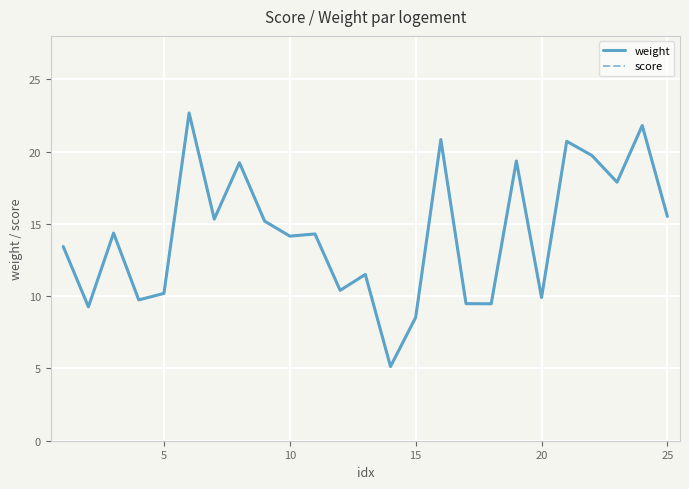

What is the greatest value displayed?

22.7